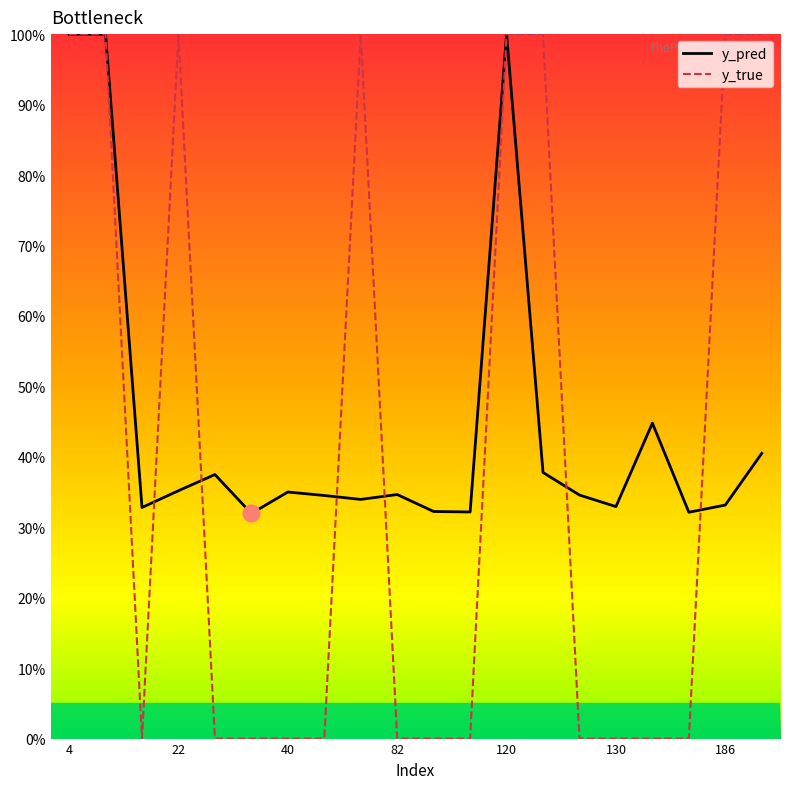

Reading left to right, transcribe all the data shown in this chart.

y_pred: 4=1.0	14=1.0	15=0.3	22=0.4	27=0.4	34=0.3	40=0.3	51=0.3	73=0.3	82=0.3	98=0.3	113=0.3	120=1.0	122=0.4	129=0.3	130=0.3	133=0.4	147=0.3	186=0.3	204=0.4
y_true: 4=1.0	14=1.0	15=0.0	22=1.0	27=0.0	34=0.0	40=0.0	51=0.0	73=1.0	82=0.0	98=0.0	113=0.0	120=1.0	122=1.0	129=0.0	130=0.0	133=0.0	147=0.0	186=1.0	204=1.0